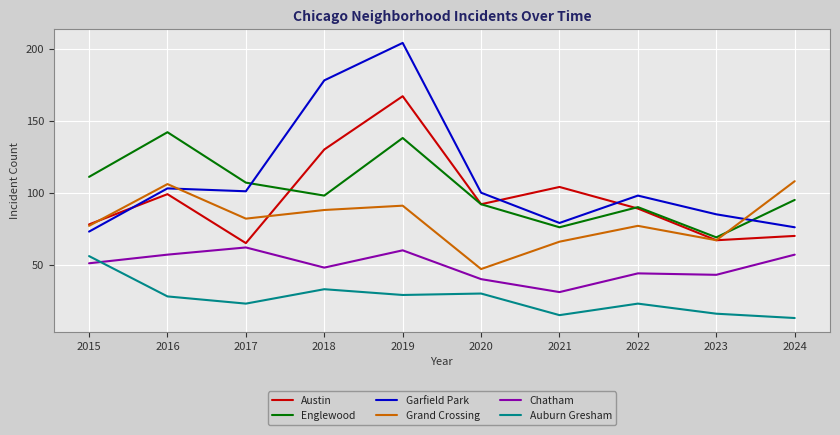

True or false: Grand Crossing and Chatham intersect in this chart.

False